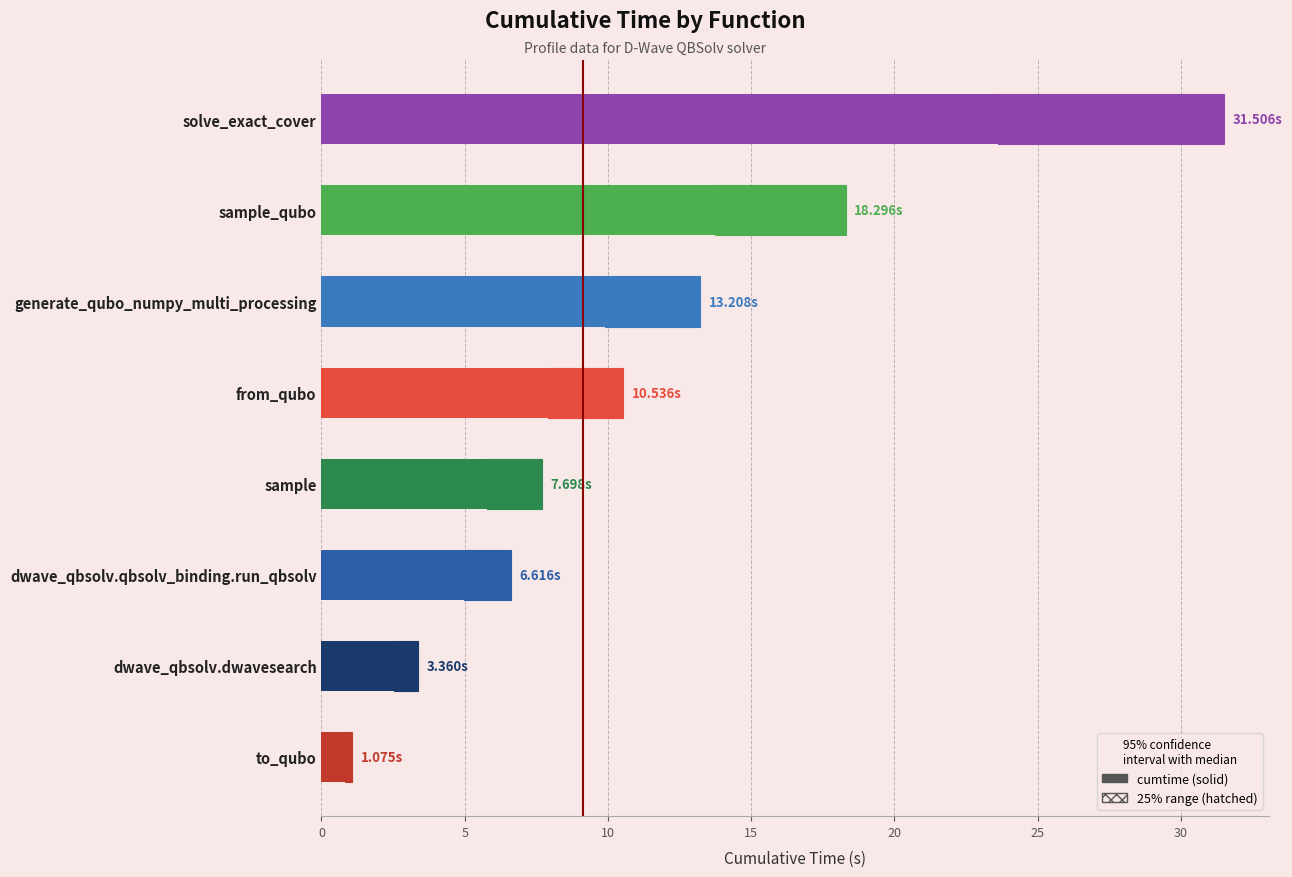

Does the chart contain stacked bars?

No